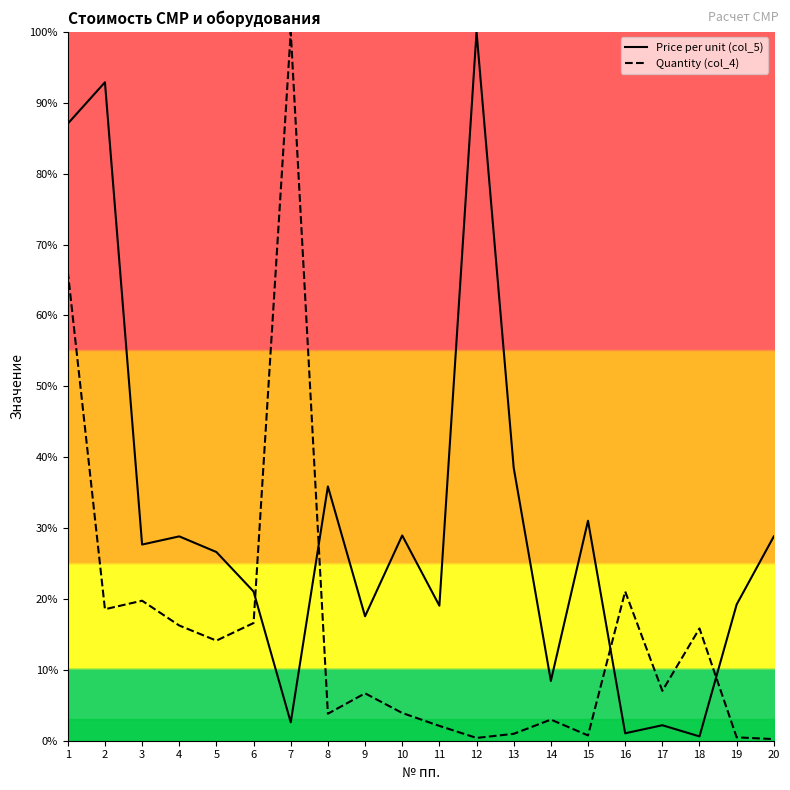

What are all the series names shown in the legend?

Price per unit (col_5), Quantity (col_4)